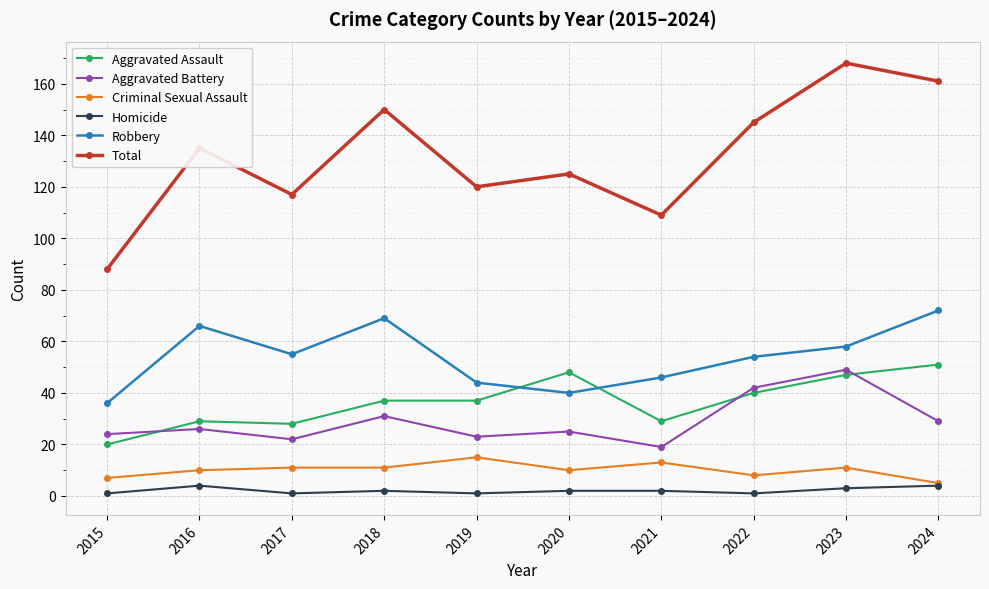

In Total, how many points are lower than both neighbors (excluding endpoints)?

3